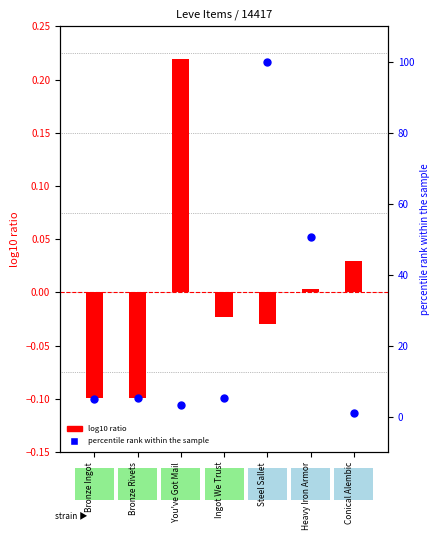

Which series contains the lowest Y value?

log10 ratio